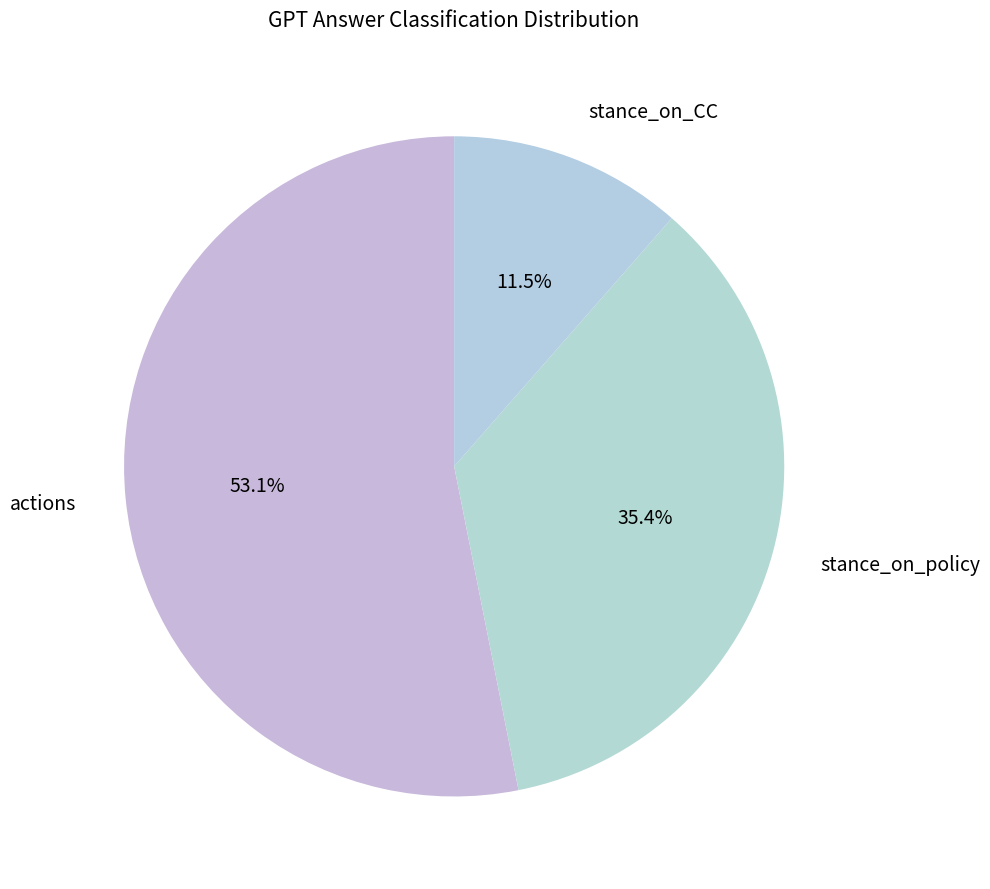

What is the largest slice in the pie chart?

actions